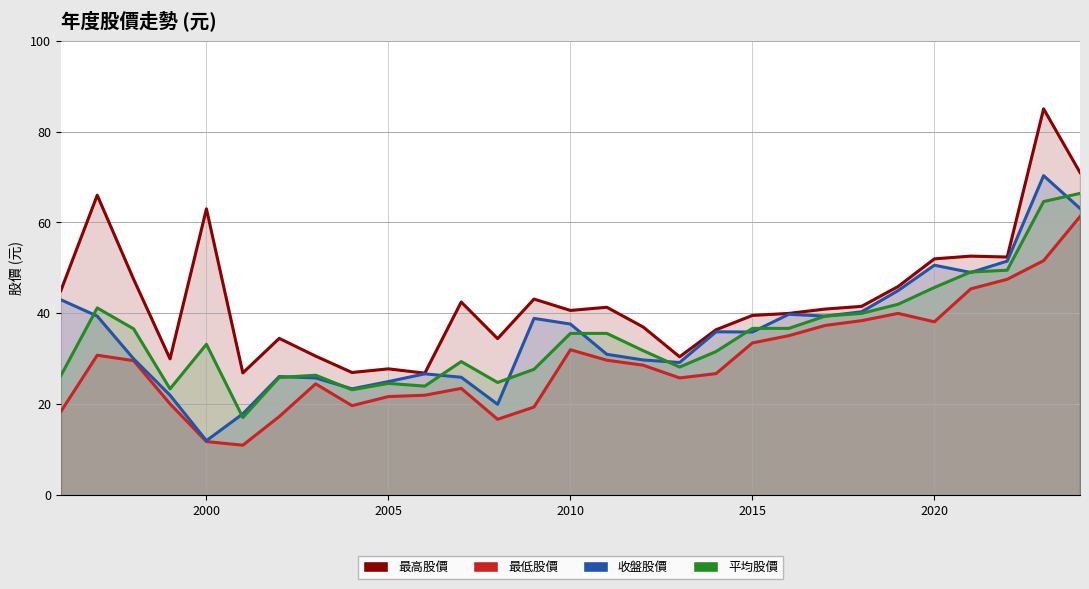

Which series has the largest range (max minus min)?

收盤股價